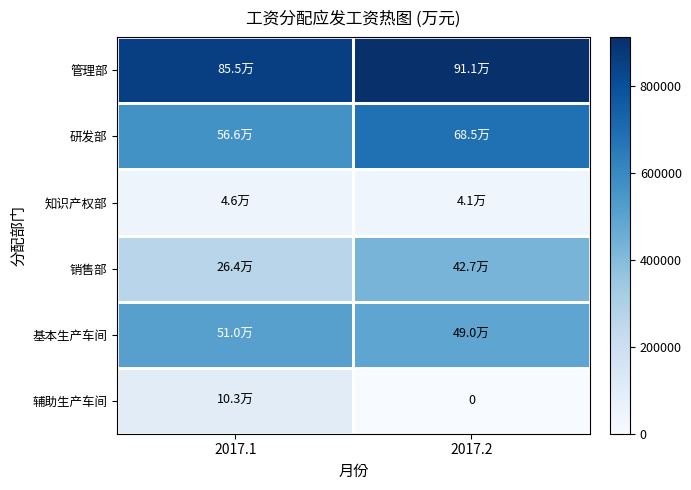

Is it true that 基本生产车间 equals 490429.0 at 2017.2?

True